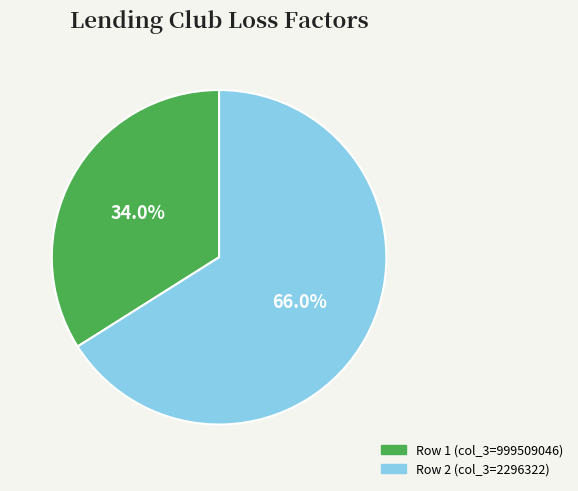

Rank the categories by value from highest to lowest.

Row 2 (col_3=2296322), Row 1 (col_3=999509046)